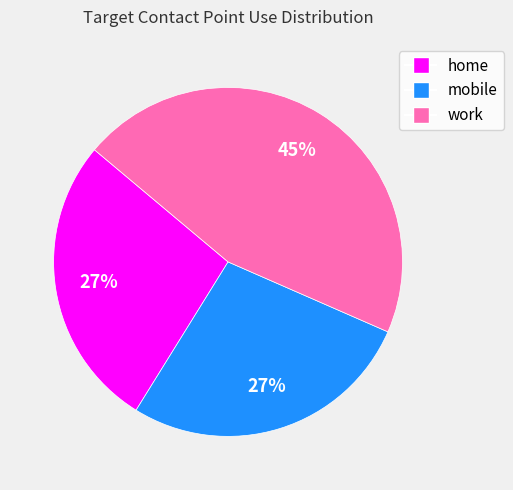

How many slices are in this pie chart?

3